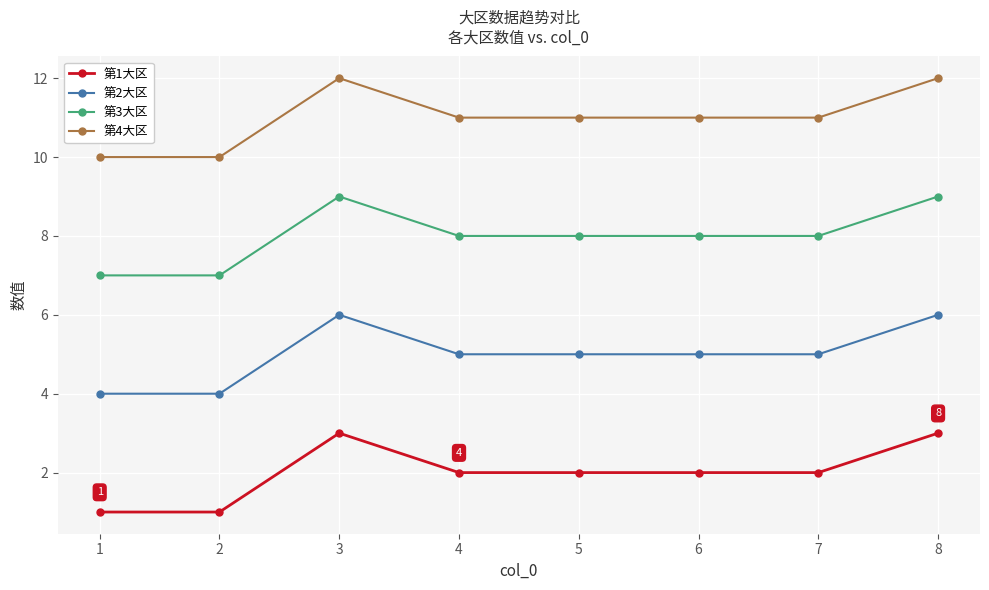

How many lines are shown in the chart?

4